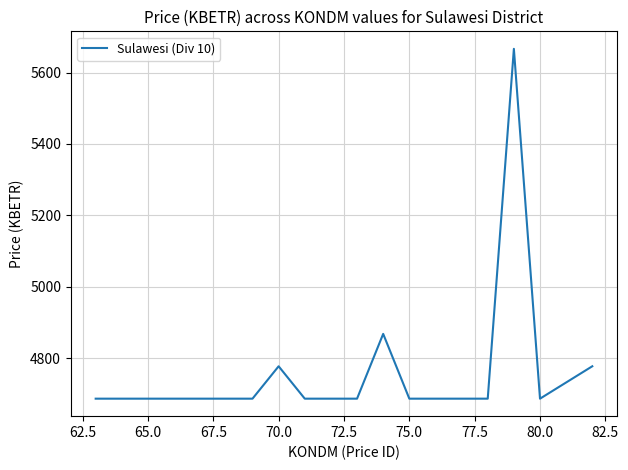

What is the difference between the maximum and minimum values?

979.1